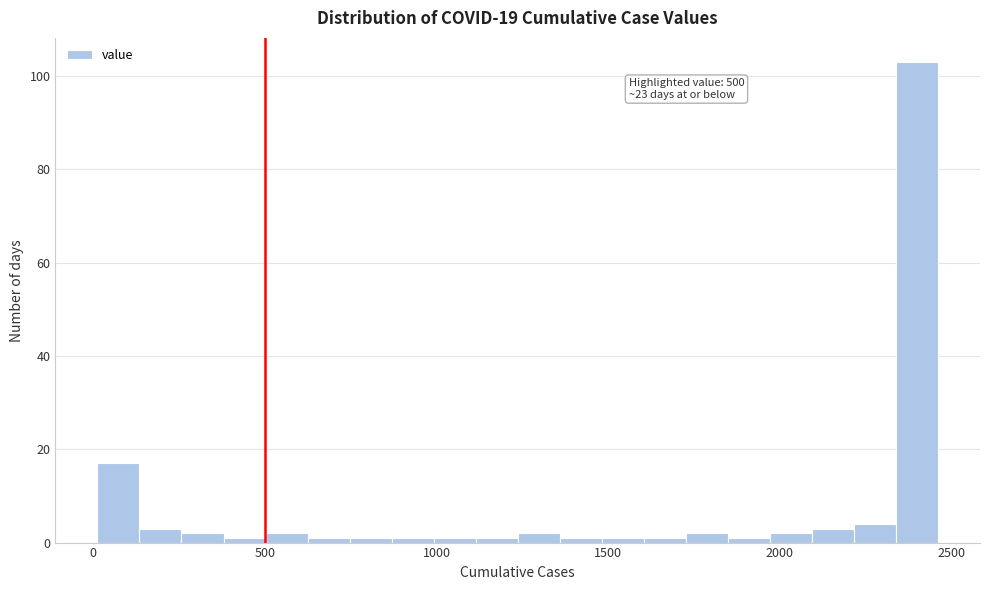

Around what value on the x-axis is the tallest bar? Give the approximate position of its centre, as read against the axis.

2400